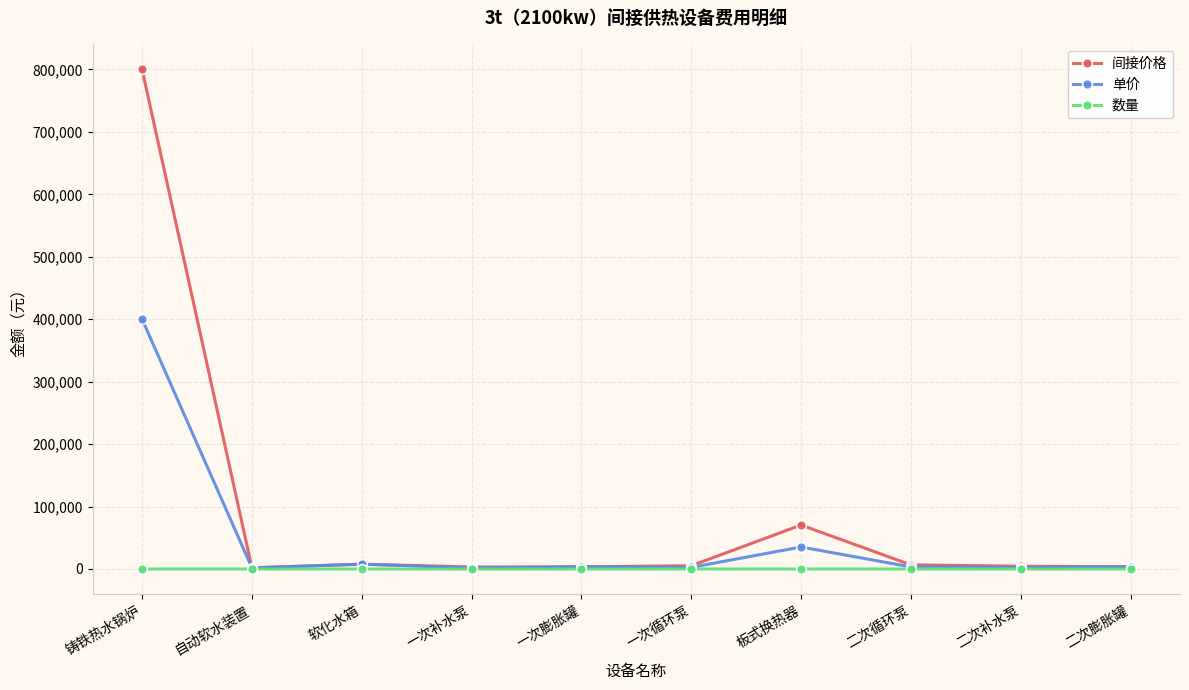

Which series has the largest range (max minus min)?

间接价格